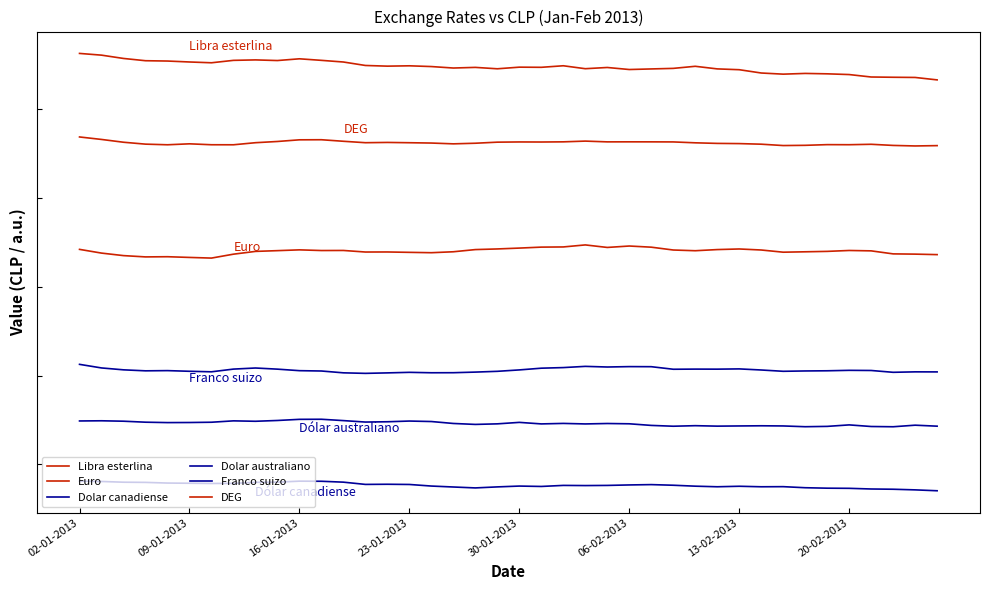

What is the value of the Libra esterlina point at the 18th from the left?

1092.9